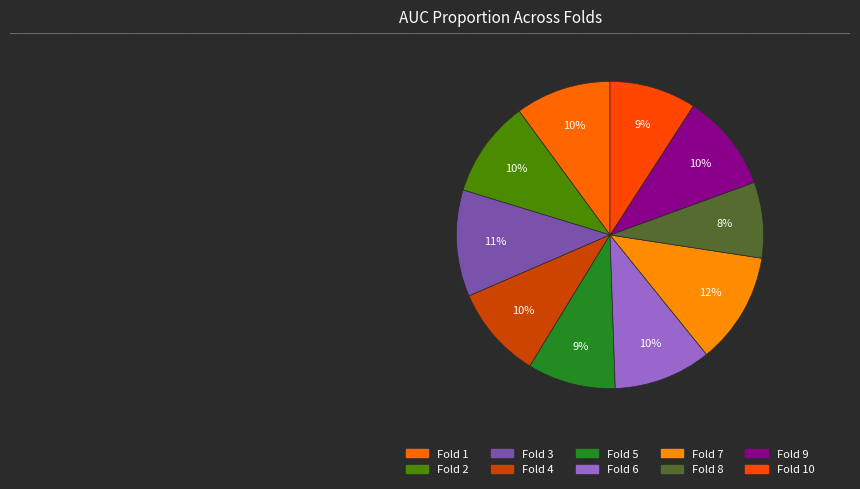

To the nearest percent, what portion does Fold 10 represent?

9%